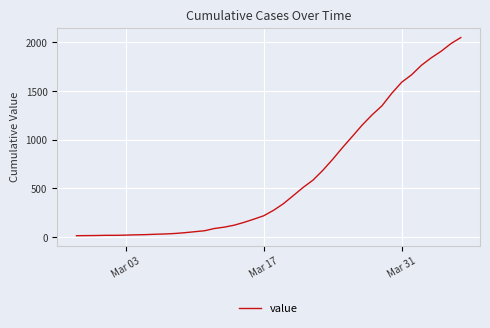

What is the maximum value shown in the chart?

2049